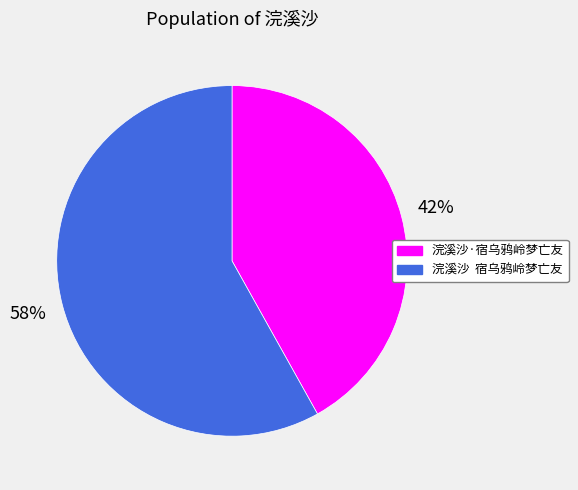

Is it true that 浣溪沙·宿乌鸦岭梦亡友 is 42% of the pie?

True